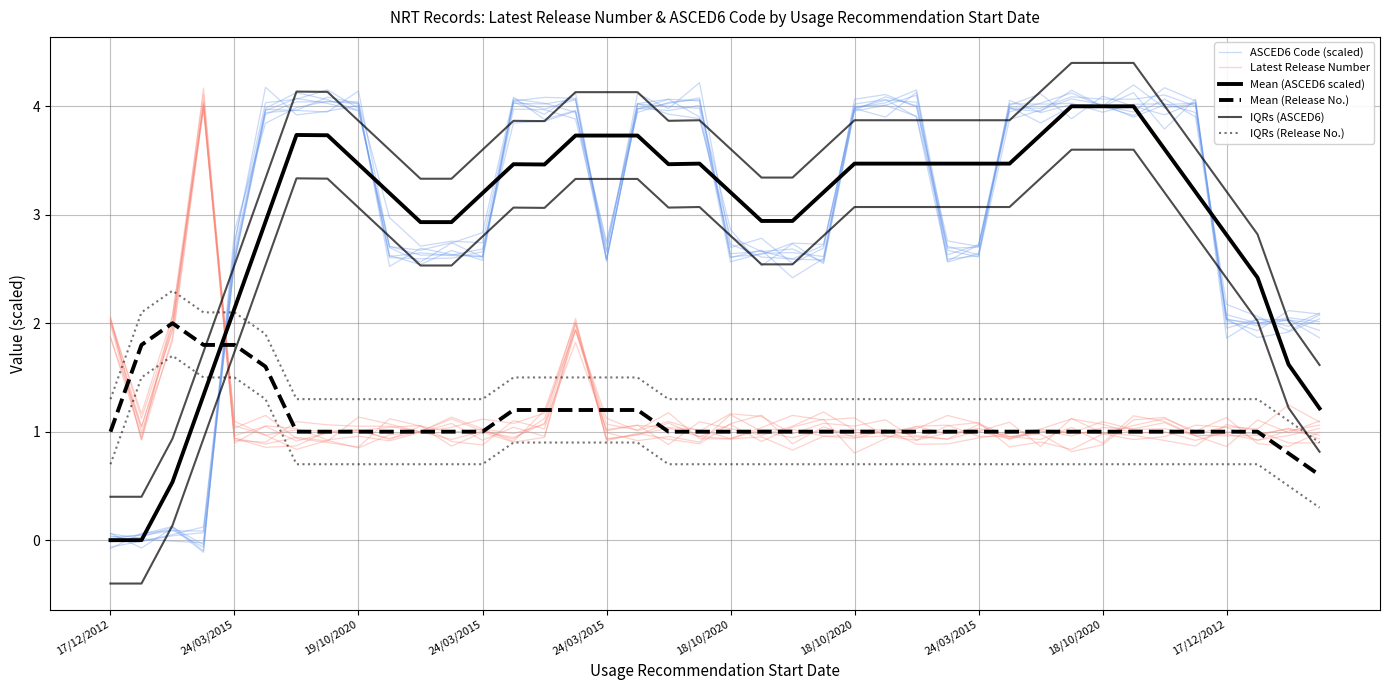

How many values in Mean (ASCED6 scaled) are above zero?

38